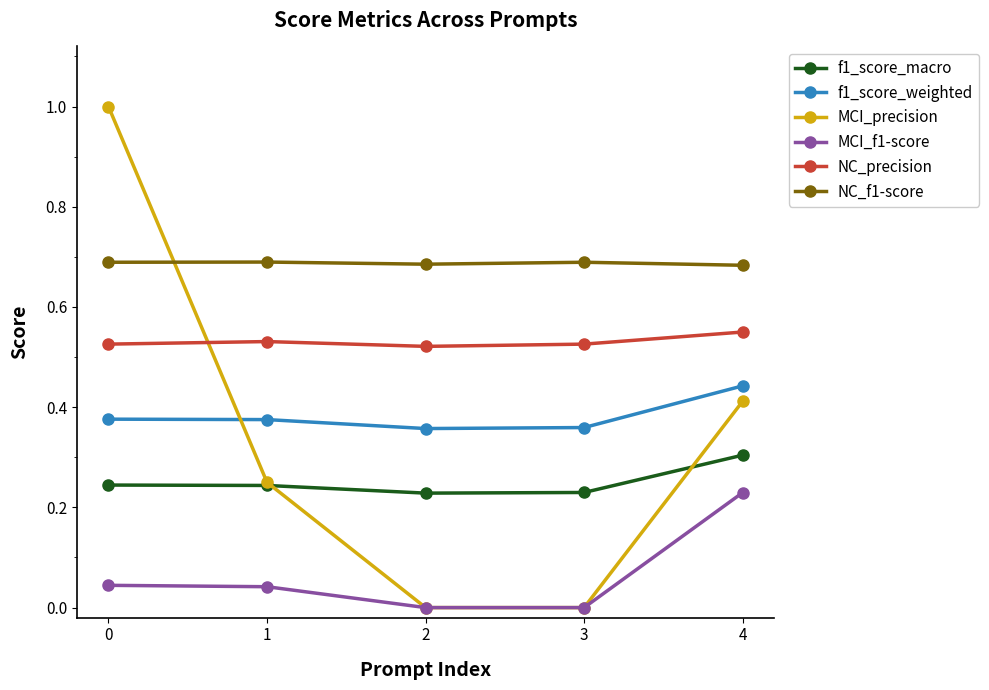

What is the maximum value shown in the chart?

1.0